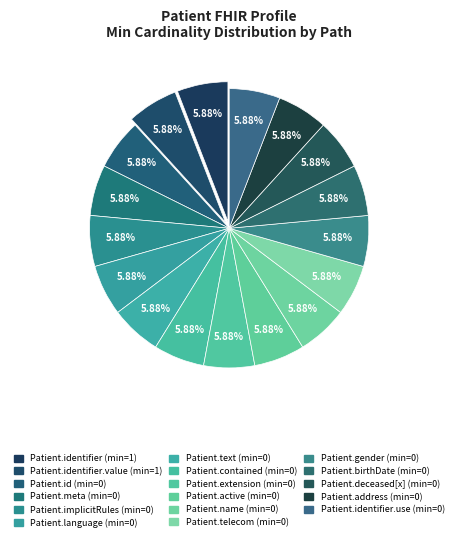

How many slices are in this pie chart?

17